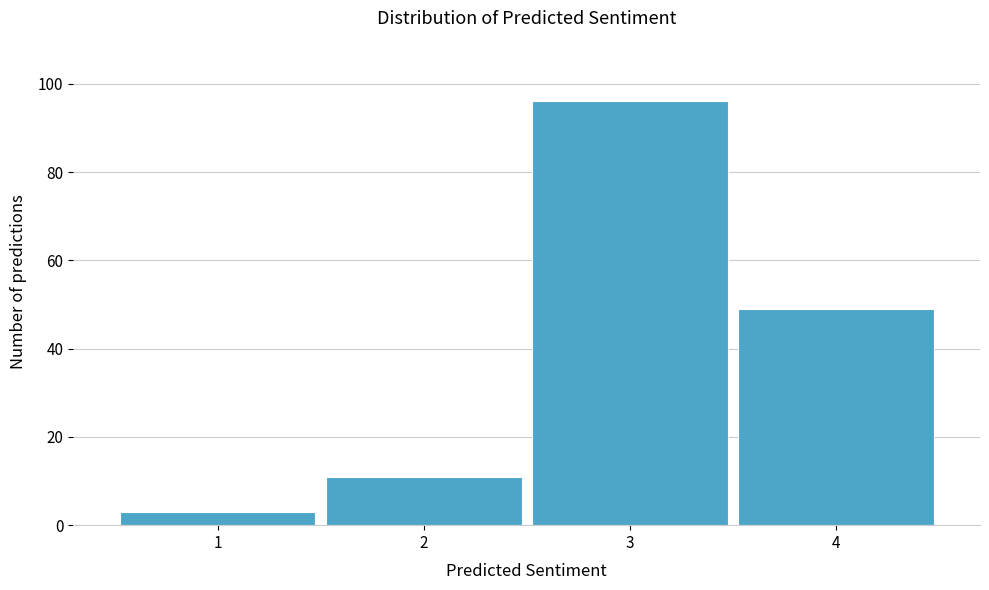

Reading right to left, extract all data points from this chart.

4=49	3=96	2=11	1=3